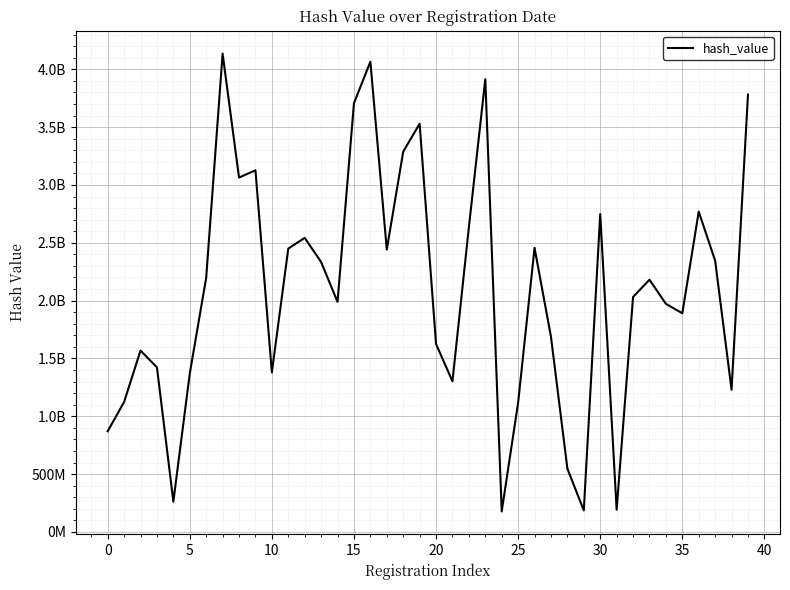

Does the chart have visible grid lines?

Yes